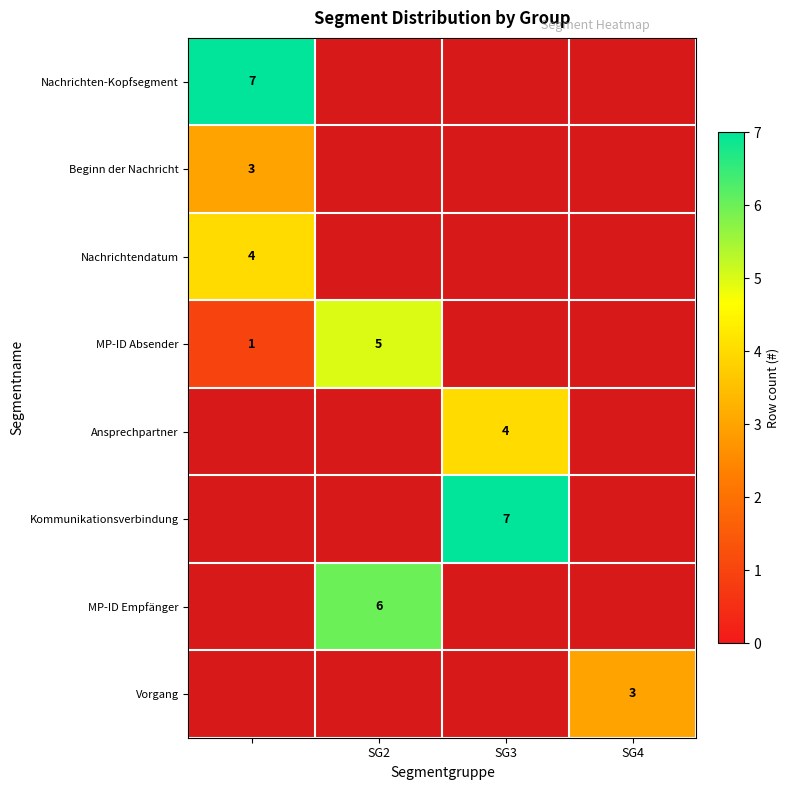

True or false: Vorgang has a value of 2 at SG4.

False